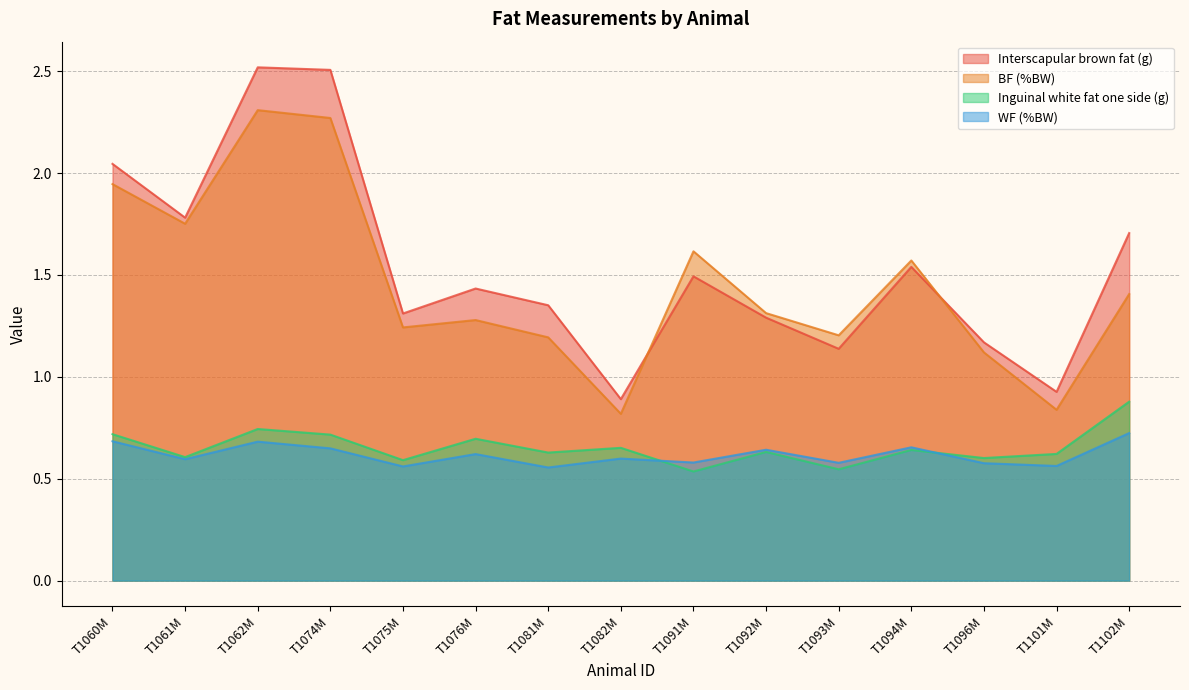

True or false: WF (%BW) and BF (%BW) intersect in this chart.

False